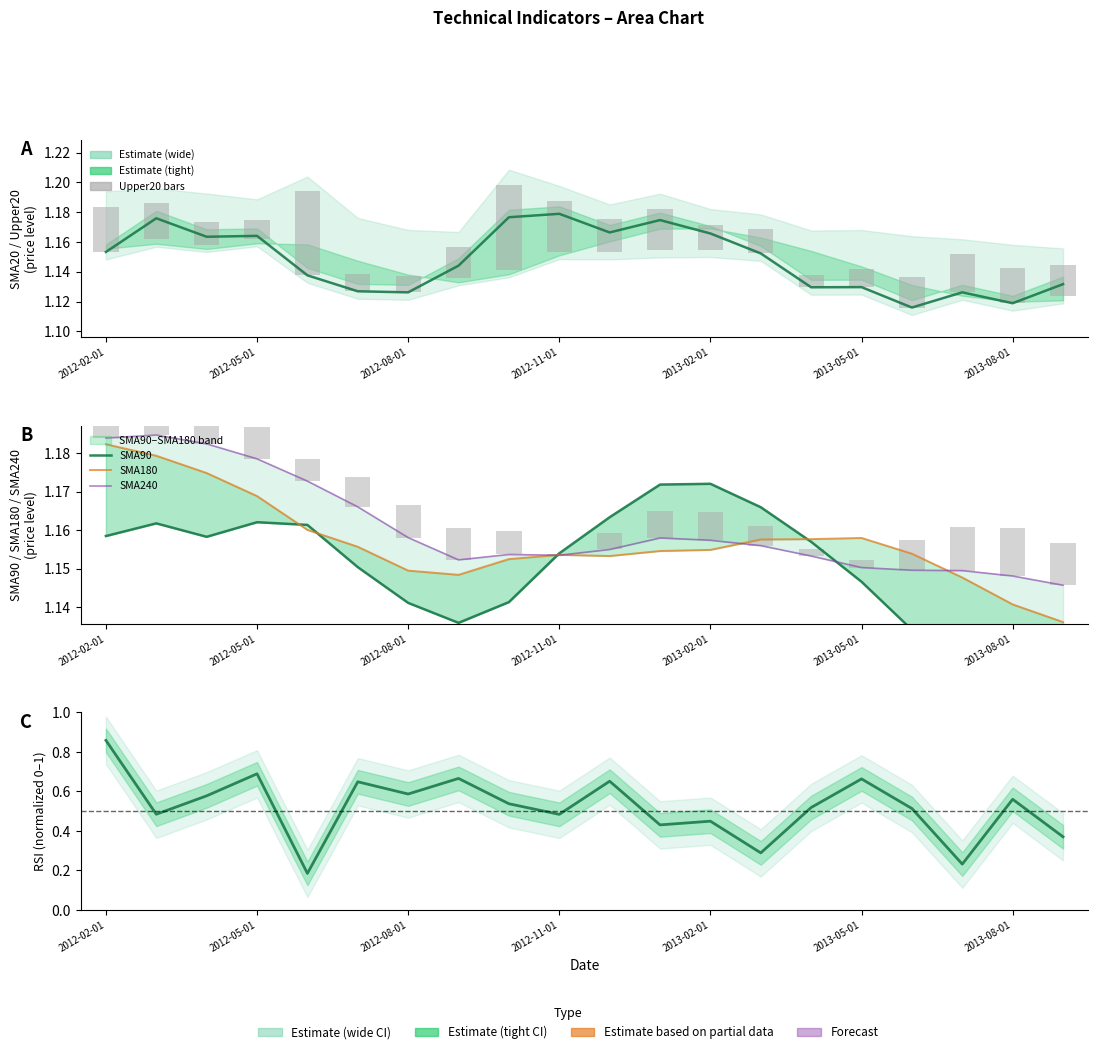

Which series has the widest spread of values?

RSI (normalized)